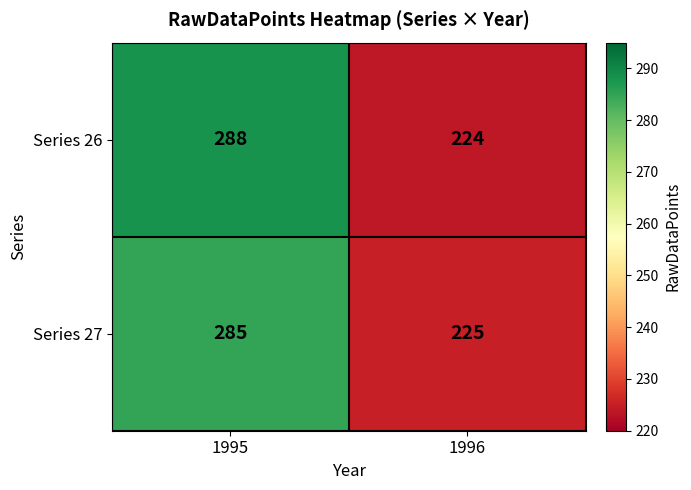

What is the spread (max minus min) of values at 1995?

3